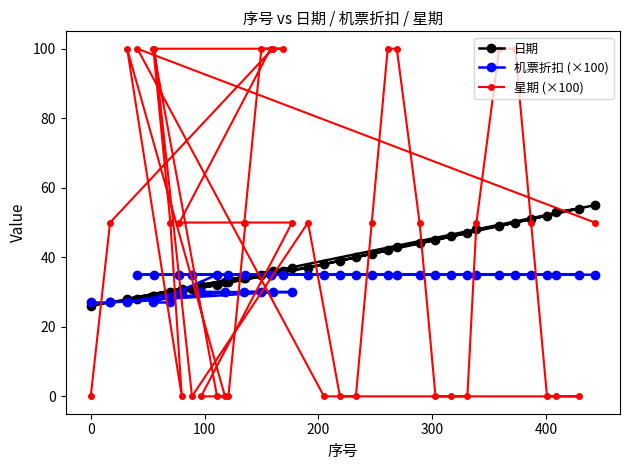

What is the value of the 日期 point at the 19th from the left?

36